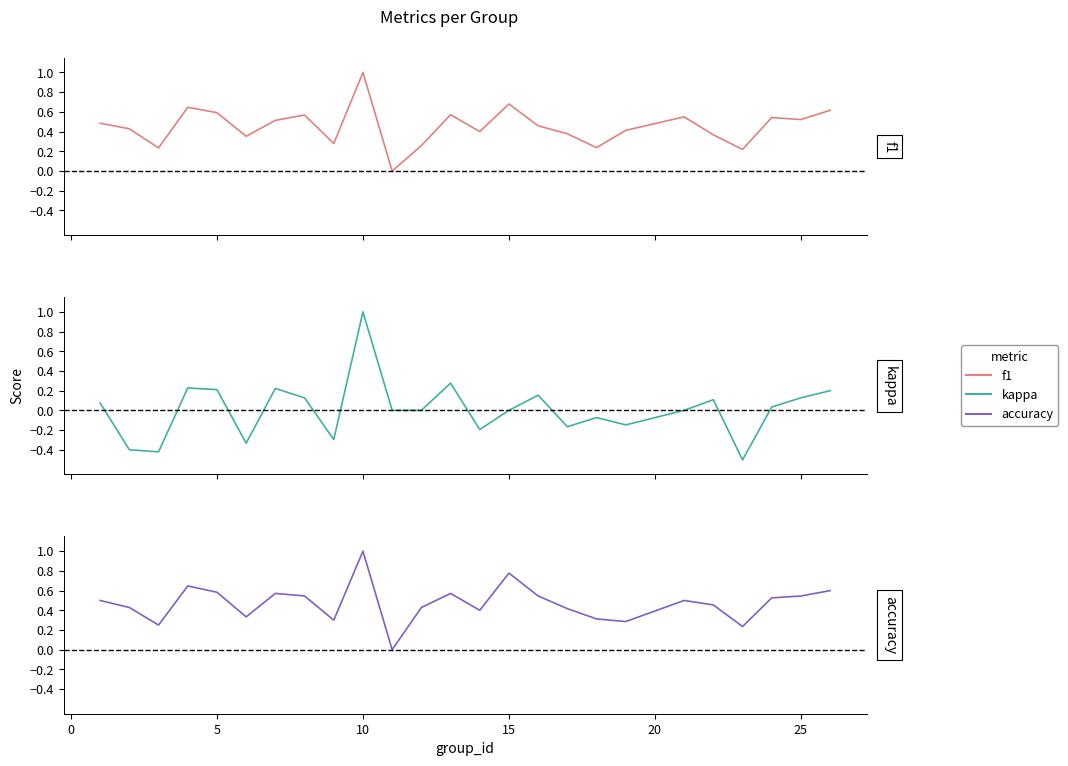

What are all the series names shown in the legend?

f1, kappa, accuracy